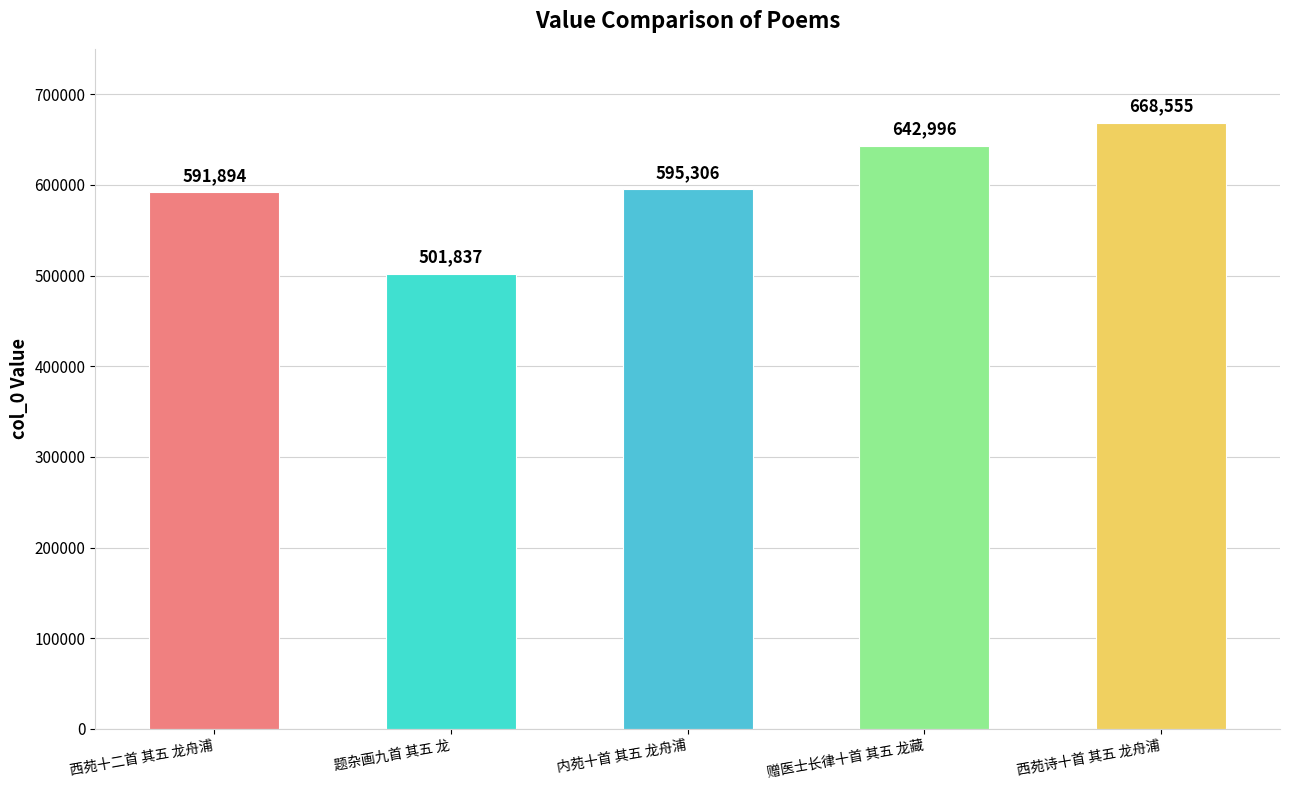

What position from the left is 赠医士长律十首 其五 龙藏?

4